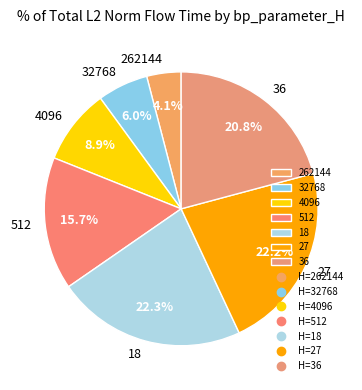

How many slices are in this pie chart?

7